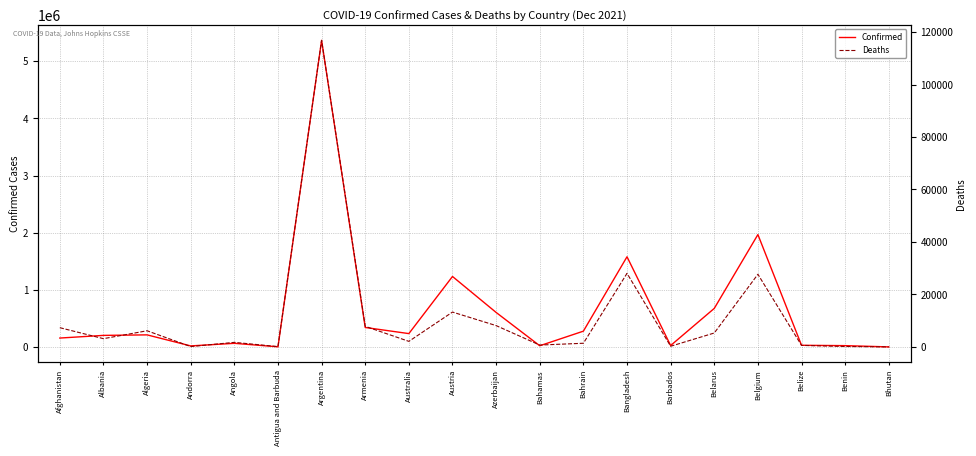

How many values in the Confirmed series are below 213288?

10